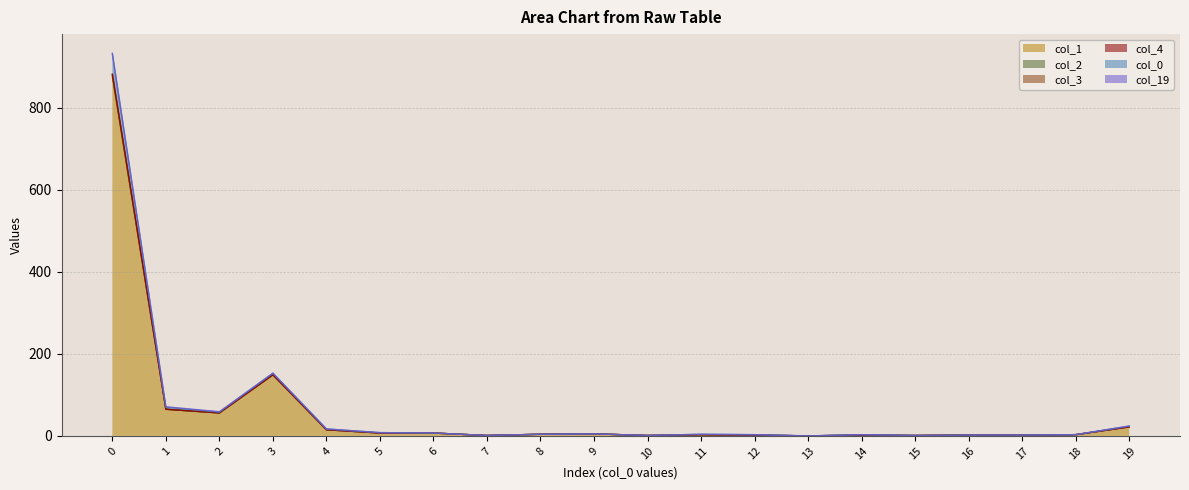

Where is the first local maximum for col_4?

3